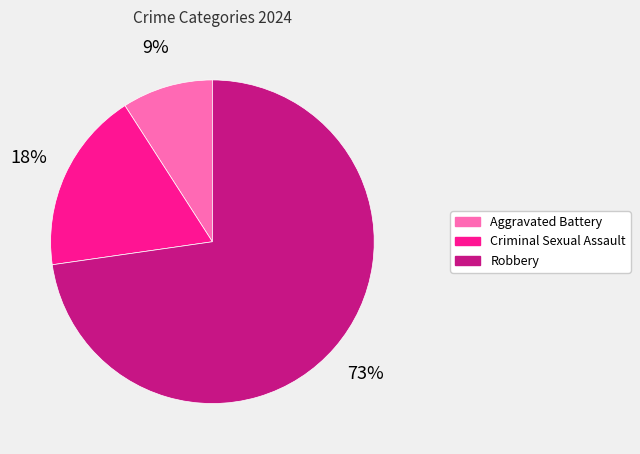

Between Robbery and Criminal Sexual Assault, which is larger?

Robbery